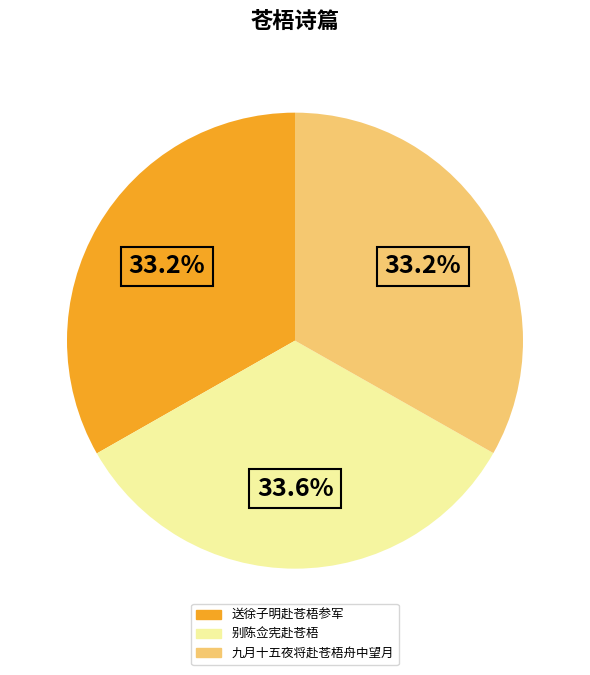

Approximately how many times larger is the value at 别陈佥宪赴苍梧 compared to 九月十五夜将赴苍梧舟中望月?

1.0